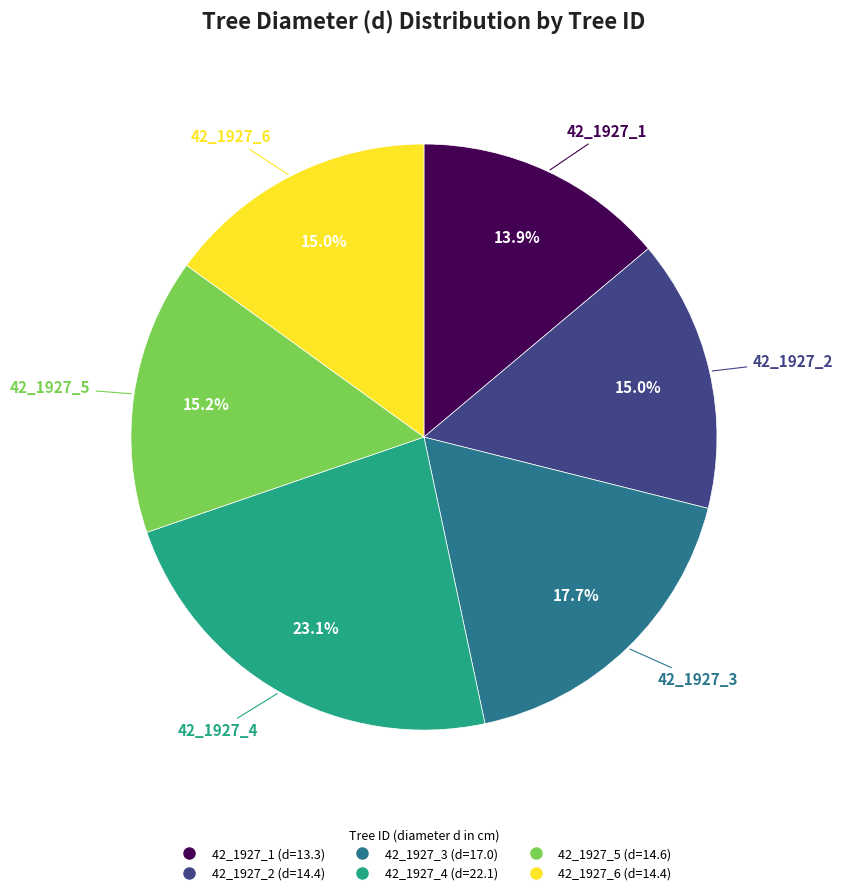

To the nearest percent, what is the difference between the 42_1927_2 and 42_1927_1 slice percentages?

1%